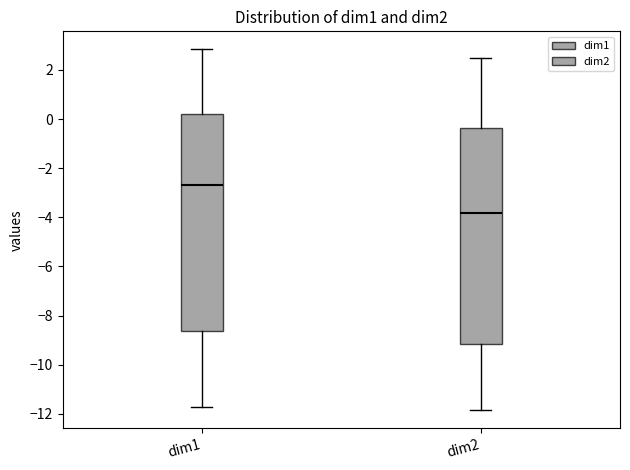

Reading left to right, read every box against the y-axis: the position of its median line, the range the box covers, and the ends of its whiskers. The values are not printed on the chart, so give them approximately, as read against the axis.

dim1: median -2.6, box -8.6 to 0.2, whiskers -11.8 to 2.8
dim2: median -3.8, box -9.2 to -0.4, whiskers -11.8 to 2.4